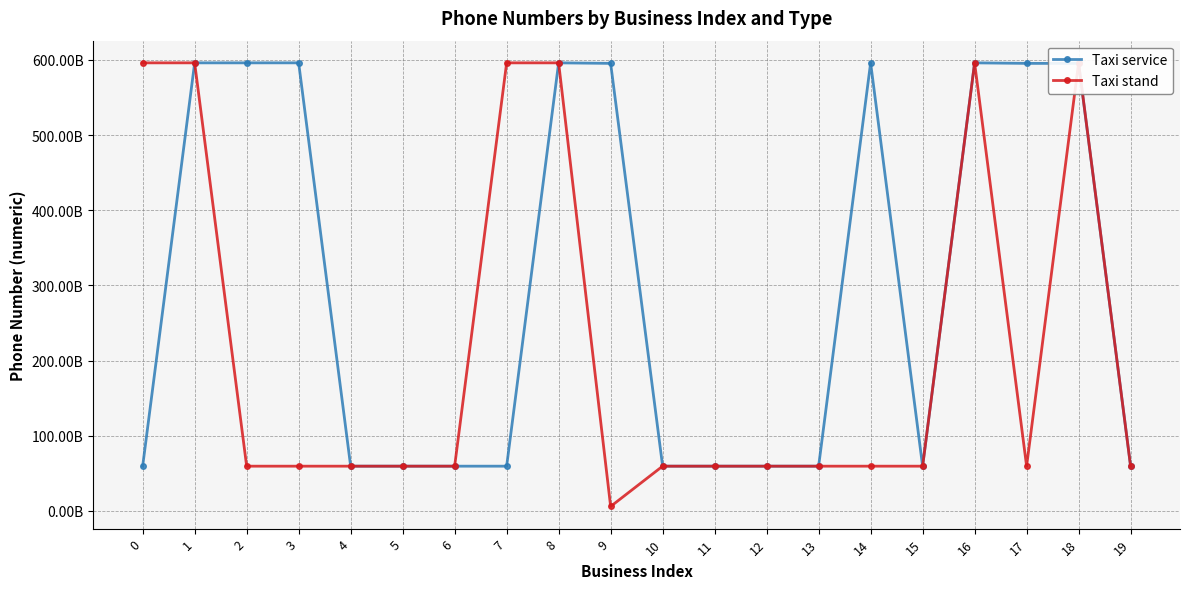

The value of Taxi stand at 15 is 59521931900. True or false?

True